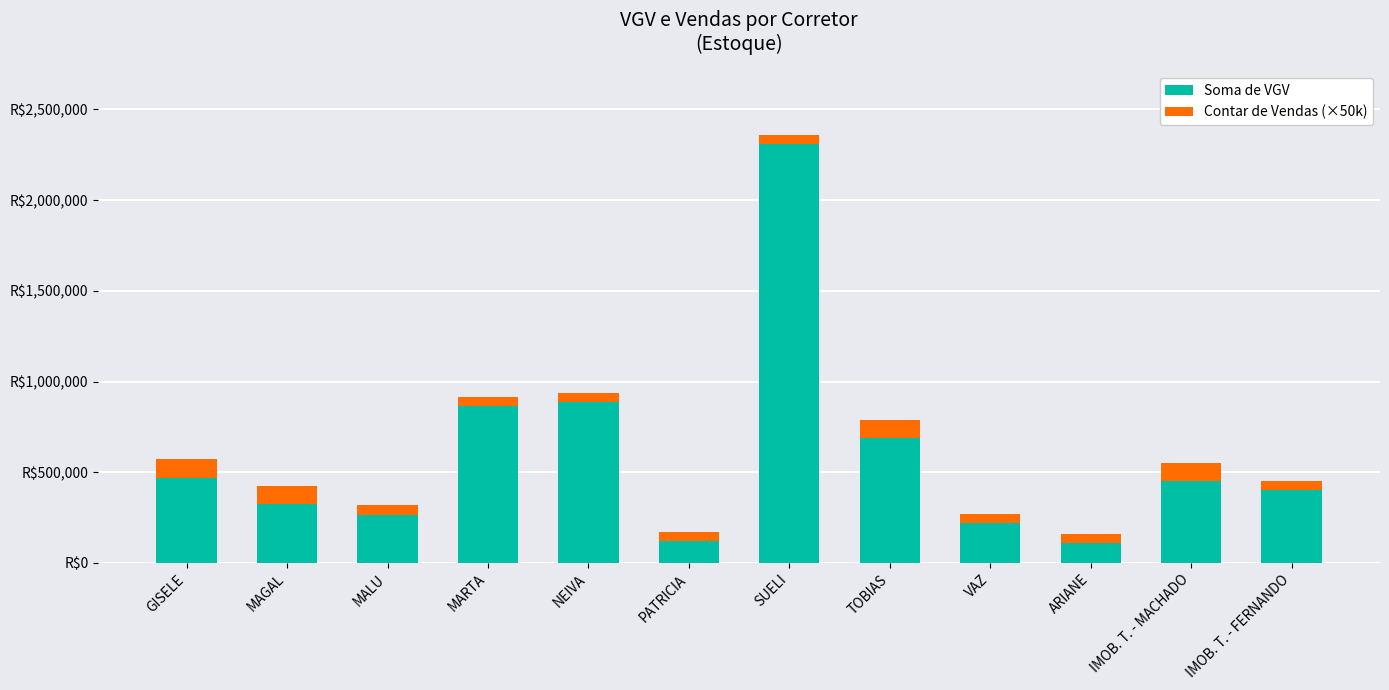

Are the bars grouped side by side (vs. stacked)?

No